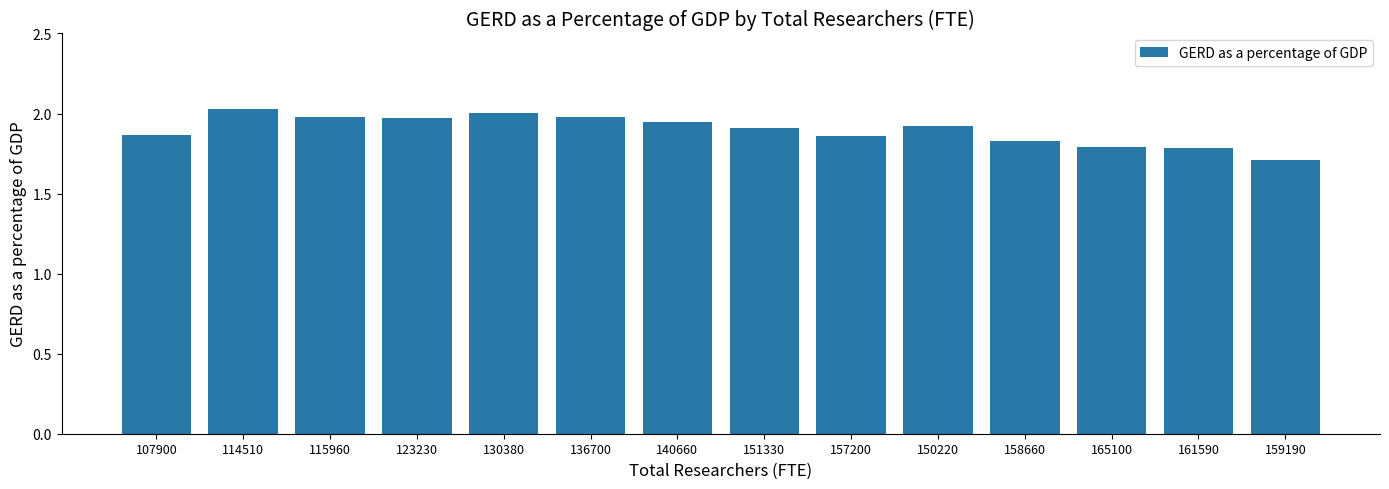

What is the label of the 8th bar from the left?

151330